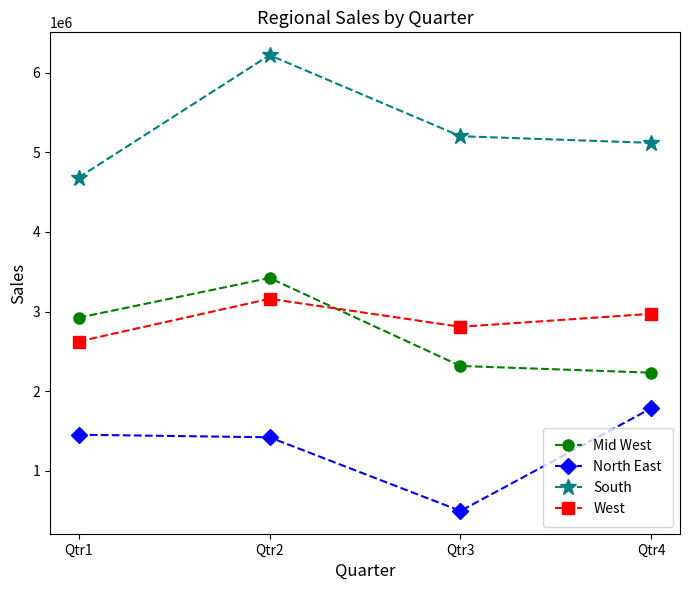

True or false: North East has a value of 1422700 at Qtr2.

True